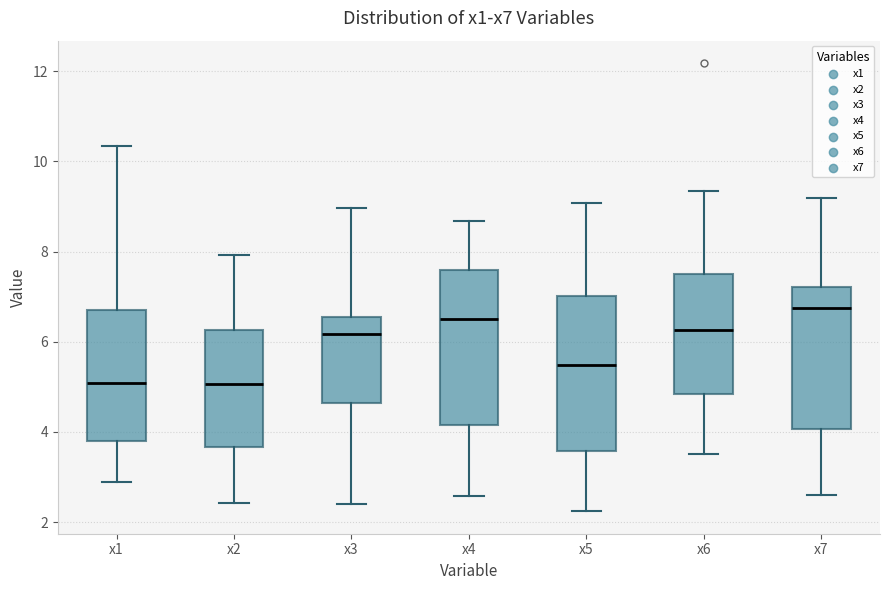

Reading left to right, read every box against the y-axis: the position of its median line, the range the box covers, and the ends of its whiskers. The values are not printed on the chart, so give them approximately, as read against the axis.

x1: median 5.0, box 3.8 to 6.8, whiskers 2.8 to 10.4
x2: median 5.0, box 3.6 to 6.2, whiskers 2.4 to 8.0
x3: median 6.2, box 4.6 to 6.6, whiskers 2.4 to 9.0
x4: median 6.4, box 4.2 to 7.6, whiskers 2.6 to 8.6
x5: median 5.4, box 3.6 to 7.0, whiskers 2.2 to 9.0
x6: median 6.2, box 4.8 to 7.6, whiskers 3.6 to 9.4
x7: median 6.8, box 4.0 to 7.2, whiskers 2.6 to 9.2